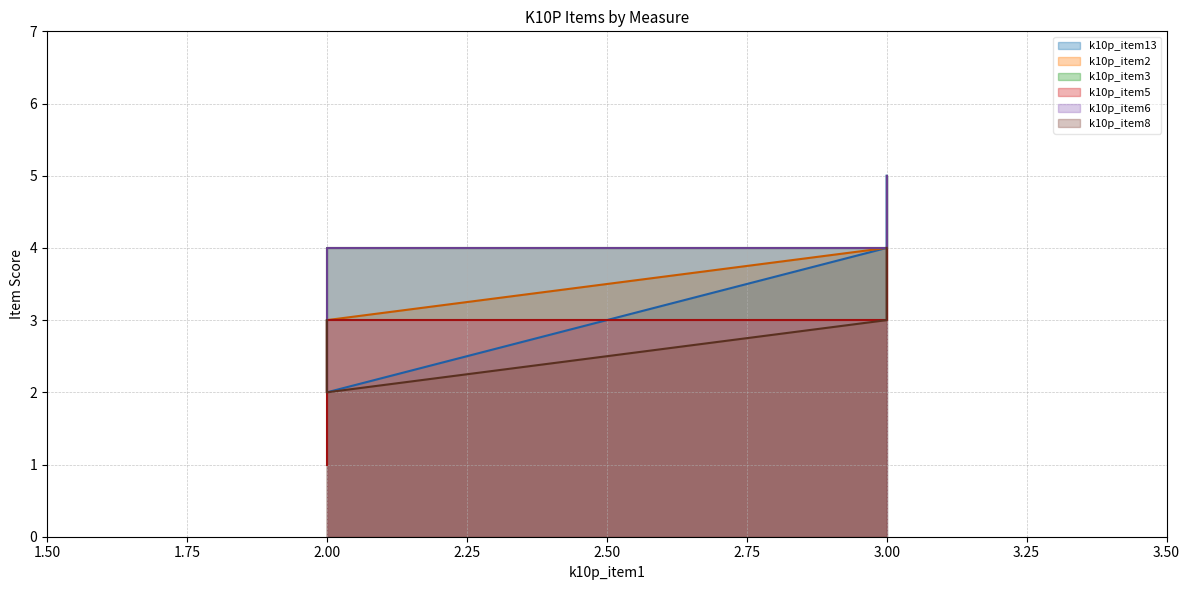

What is the sum of all k10p_item2 values?

13